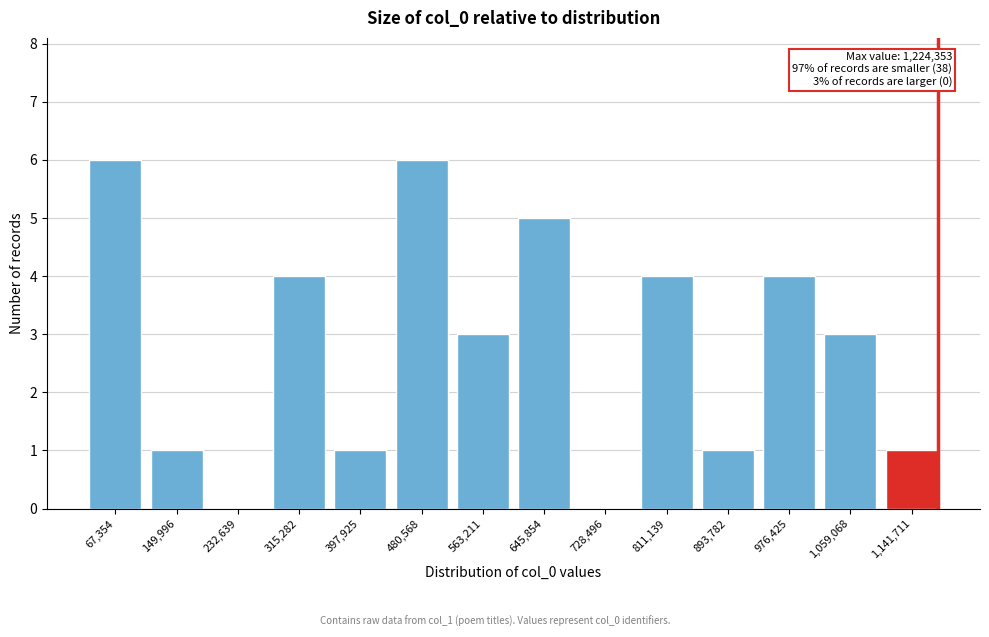

Reading right to left, list all the values displayed in this chart.

1,141,711=1	1,059,068=3	976,425=4	893,782=1	811,139=4	728,496=0	645,854=5	563,211=3	480,568=6	397,925=1	315,282=4	232,639=0	149,996=1	67,354=6